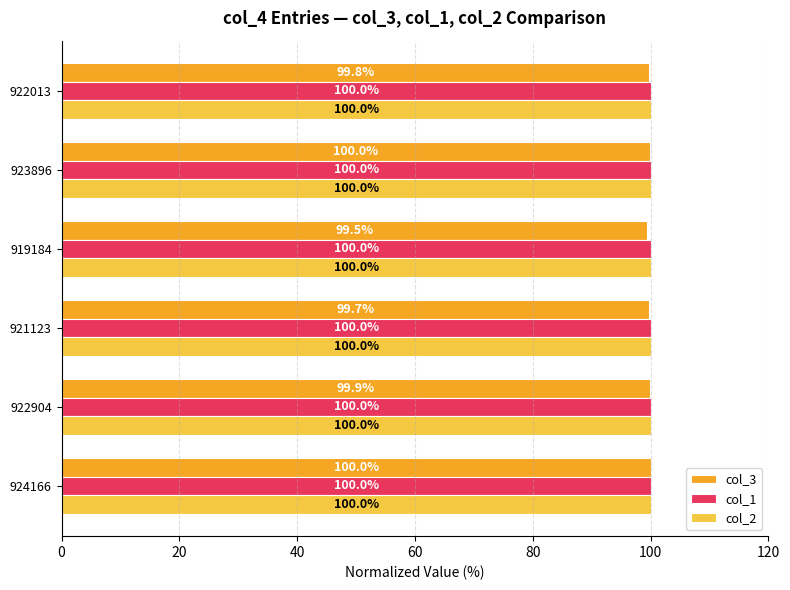

Which series has the largest range (max minus min)?

col_3